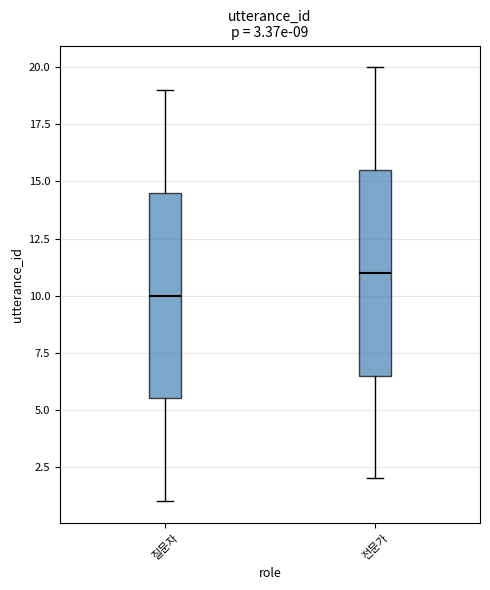

Which box has the highest median line?

전문가